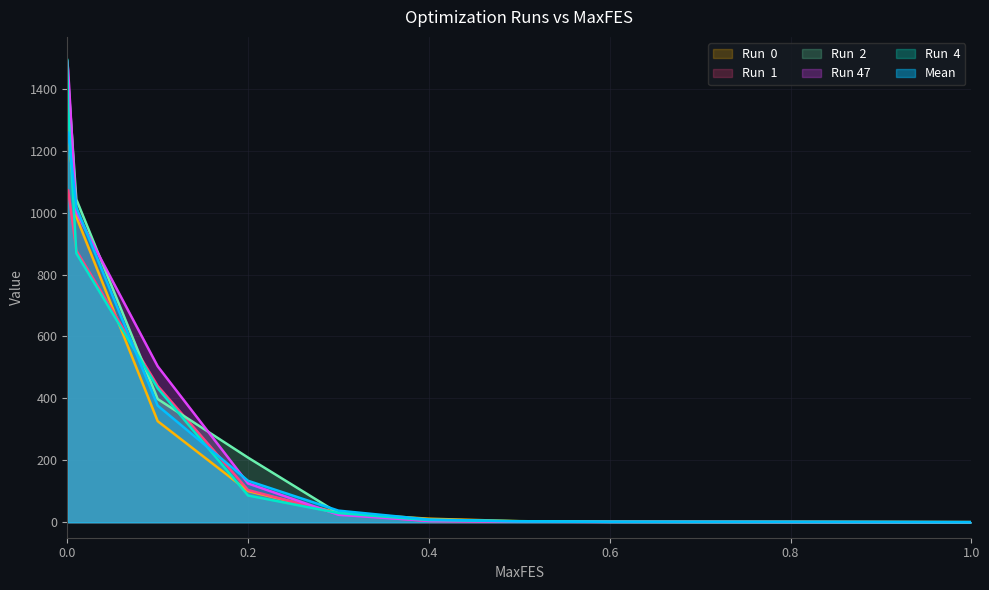

What is the total value across all series at 0.01?

5793.6